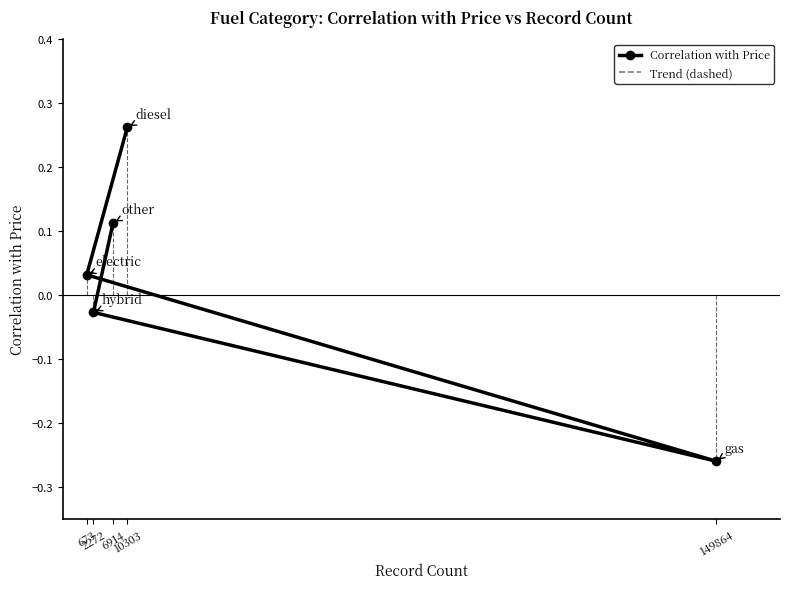

At which label does Correlation with Price reach its peak?

10303